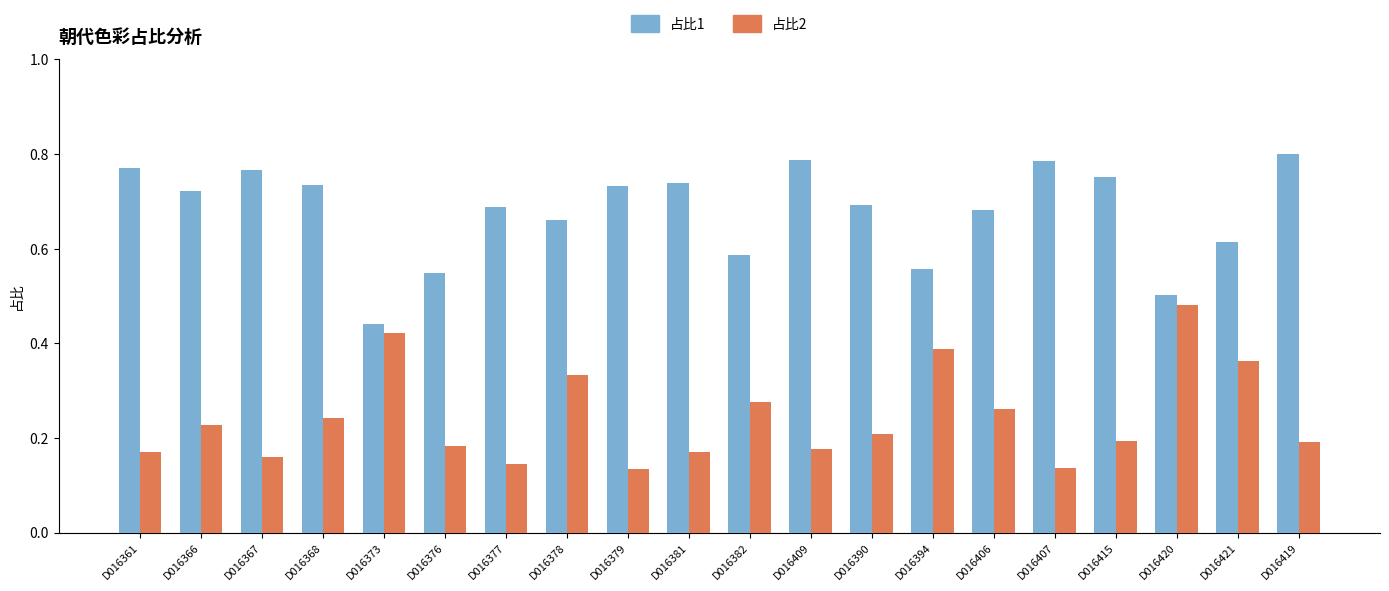

How many 占比2 values are between 0 and 1?

20